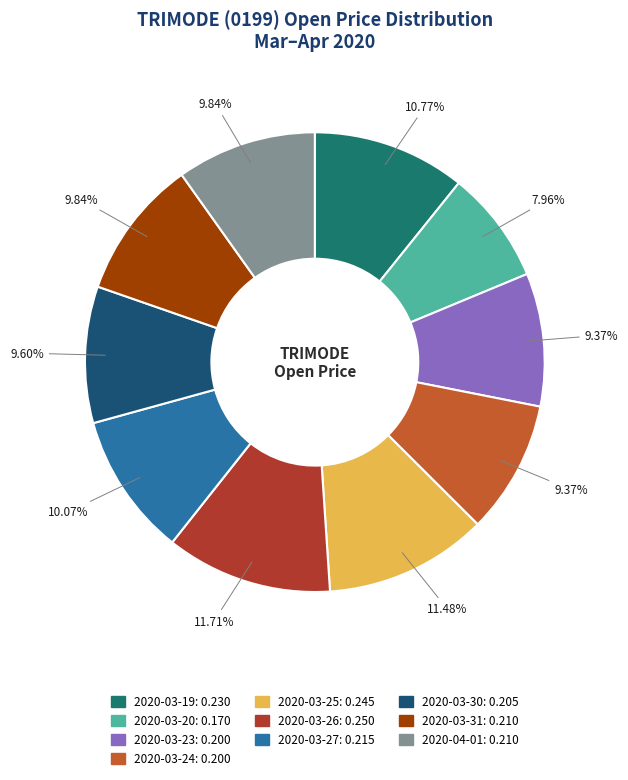

True or false: 2020-03-20 accounts for 2% of the total.

False